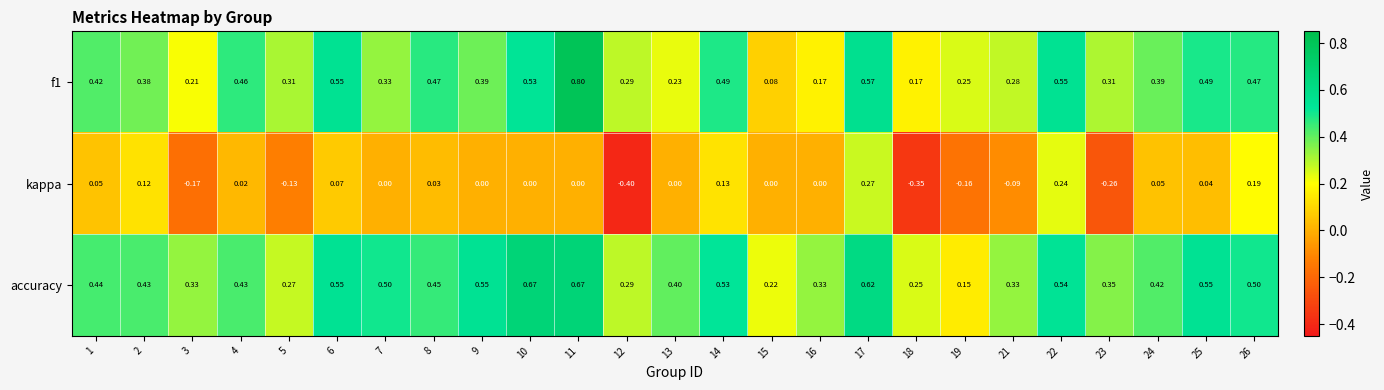

Is the value of kappa at 18 greater than the value of accuracy at 11?

No